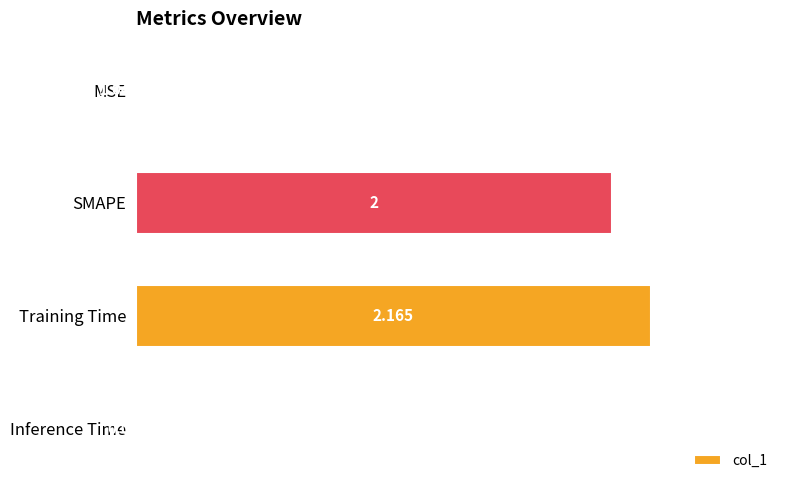

Between SMAPE and MSE, which is larger?

SMAPE